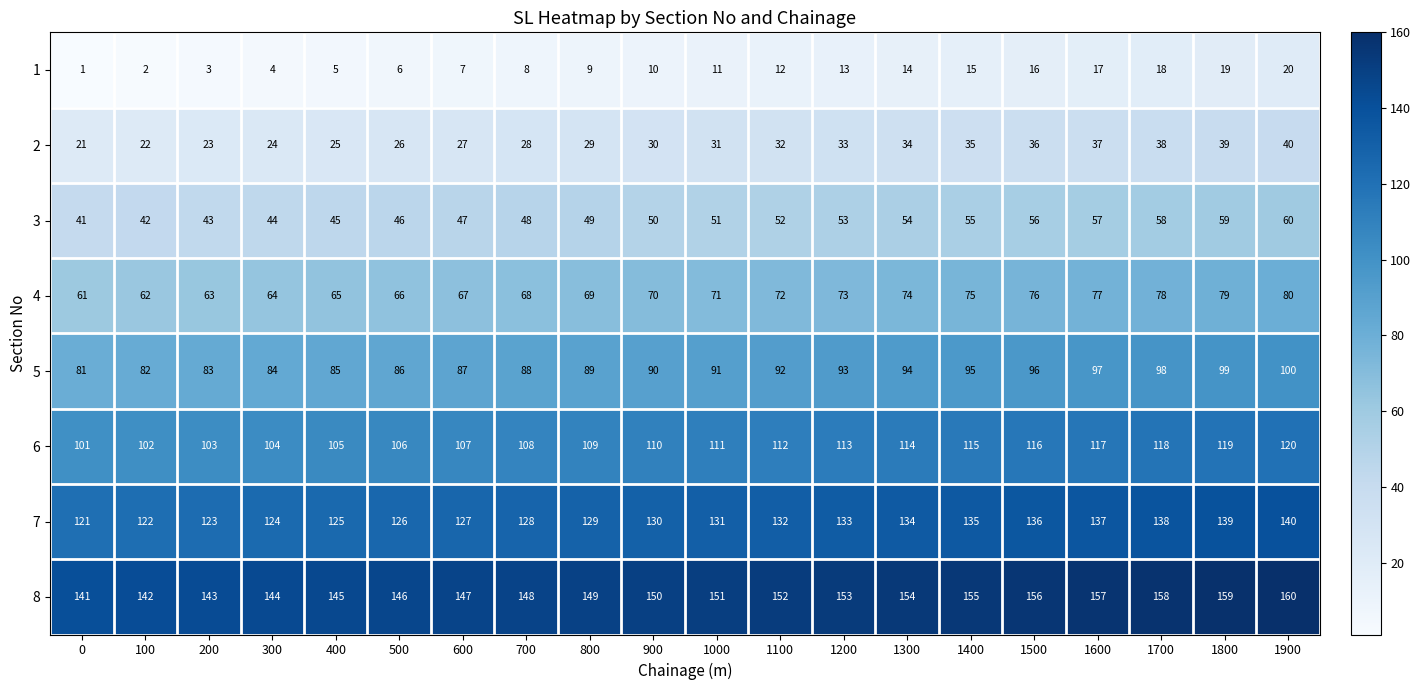

At which label is 8 closest to 150?

900